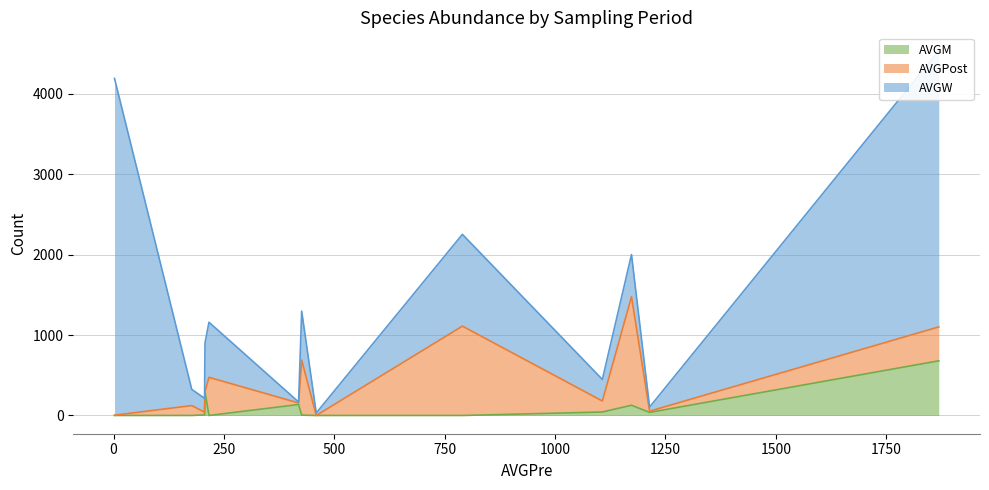

What is the maximum value for AVGM?

679